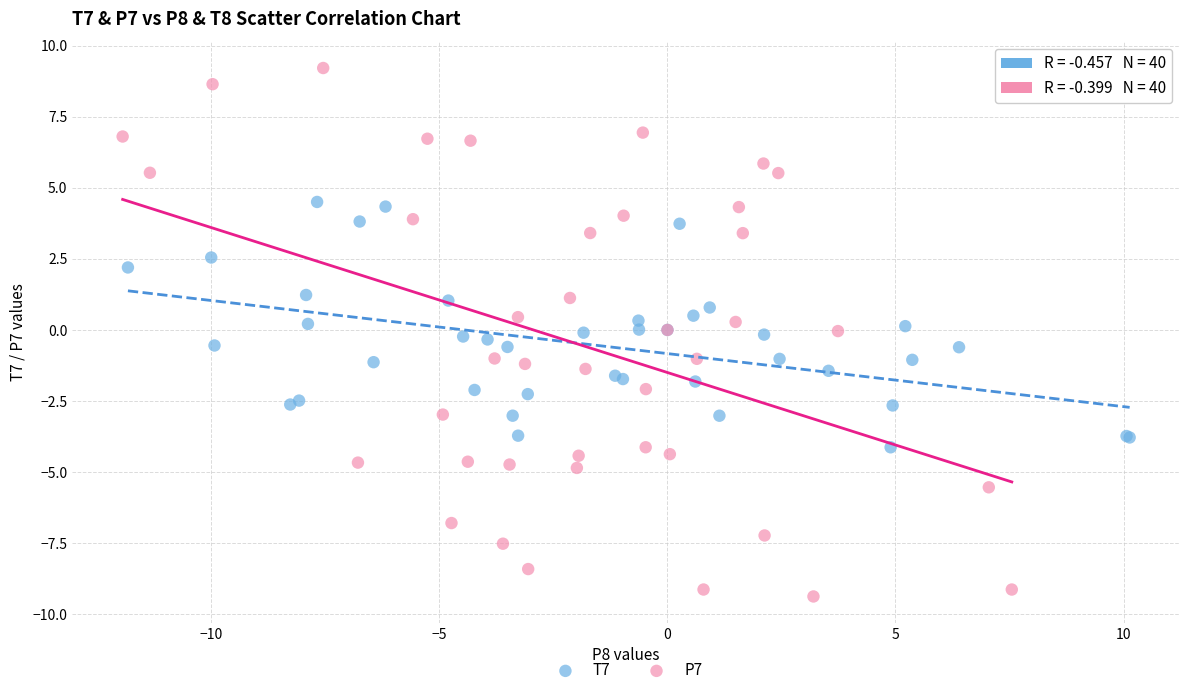

Which series reaches the maximum Y coordinate?

P7